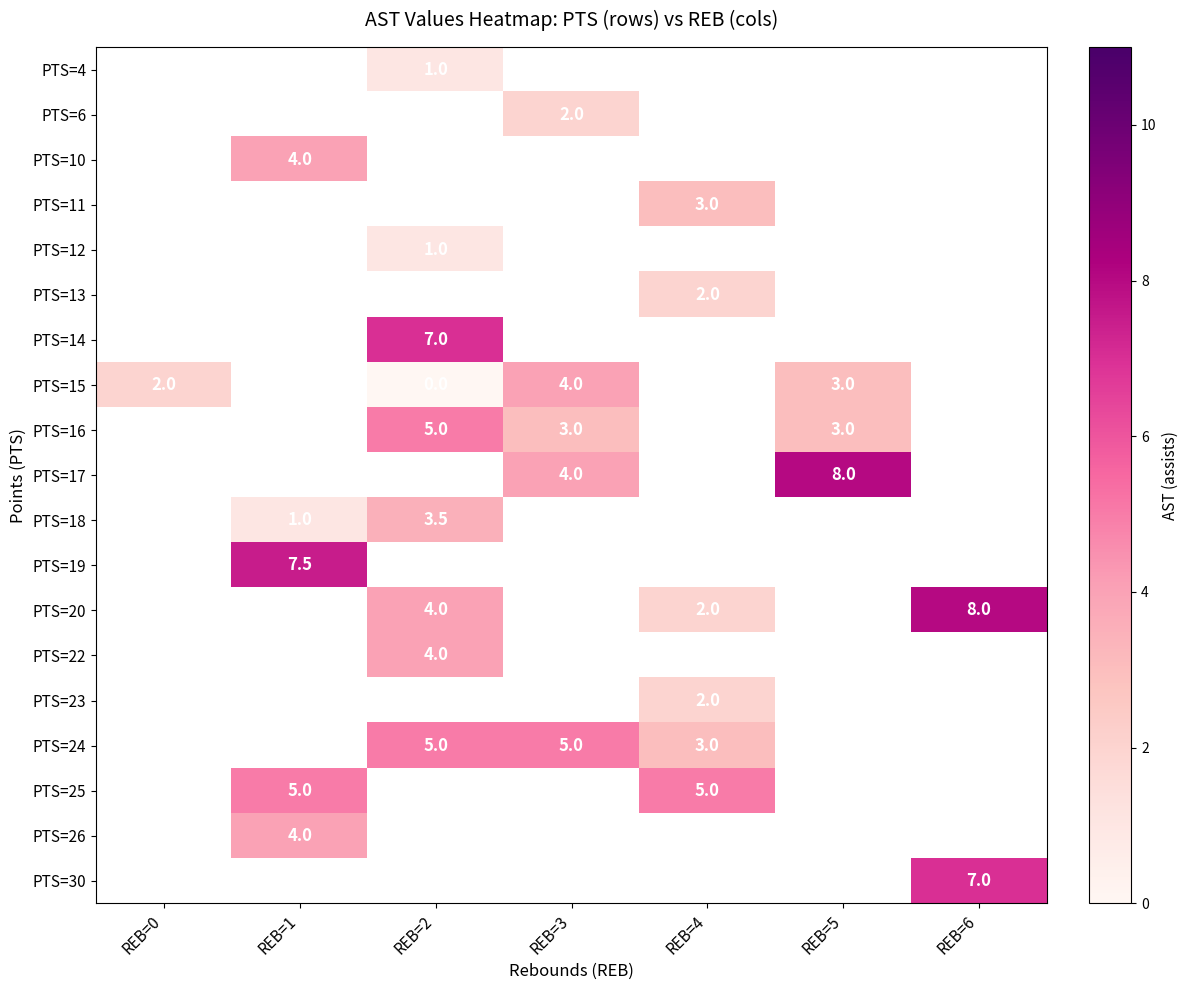

The value of PTS=13 at REB=4 is 2.0. True or false?

True